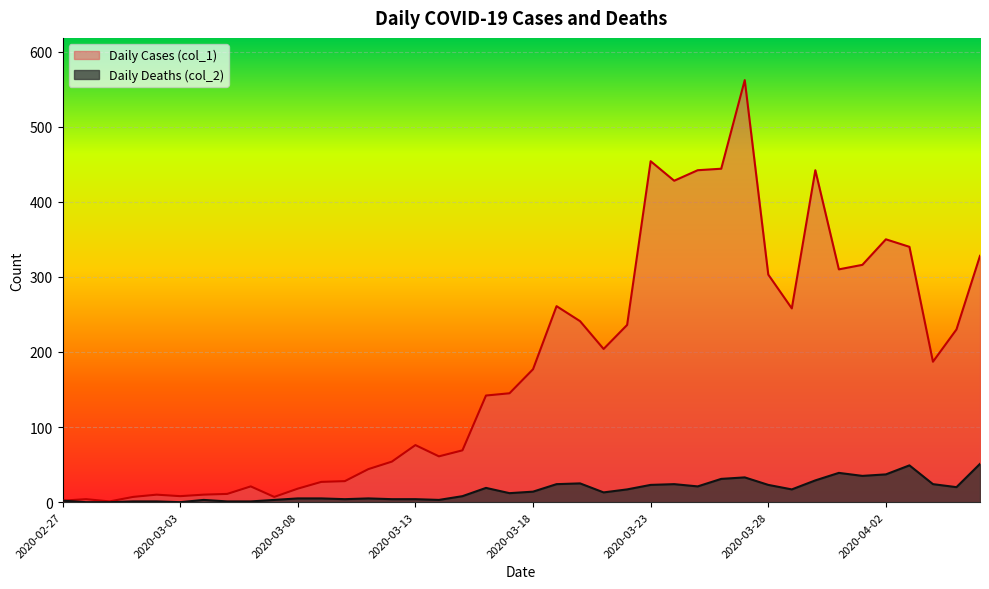

What is the difference between the second highest and minimum values in the Daily Deaths (col_2) series?

49